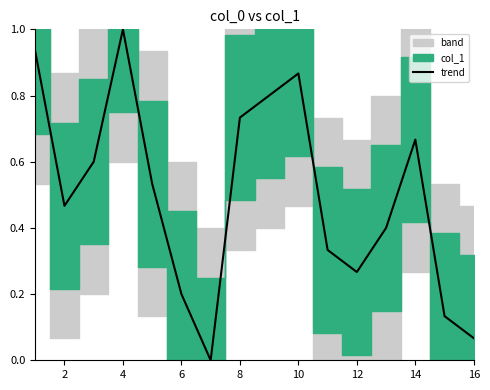

At which label does trend reach its peak?

4